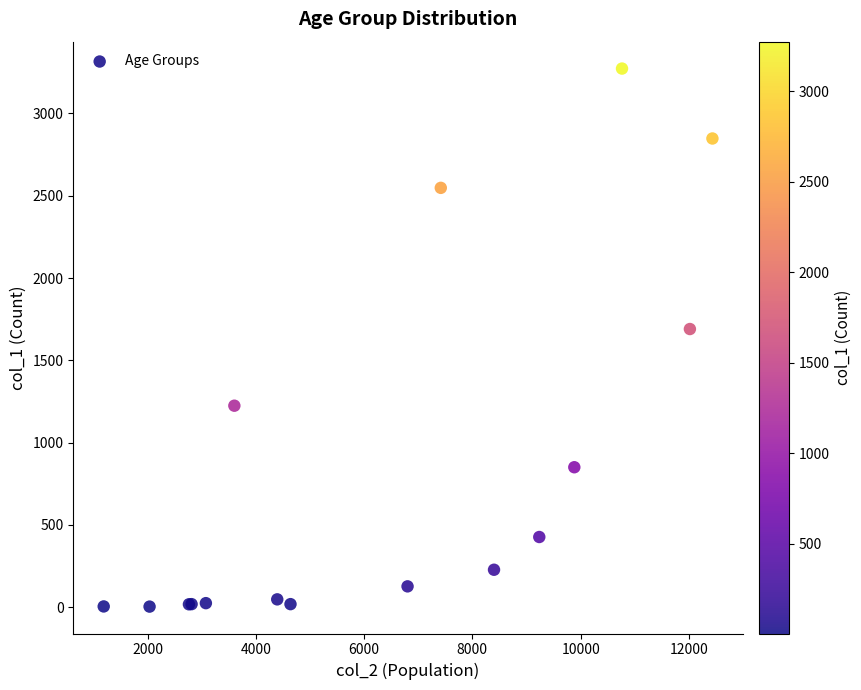

What Y value in the scatter plot is closest to 1638?

1690